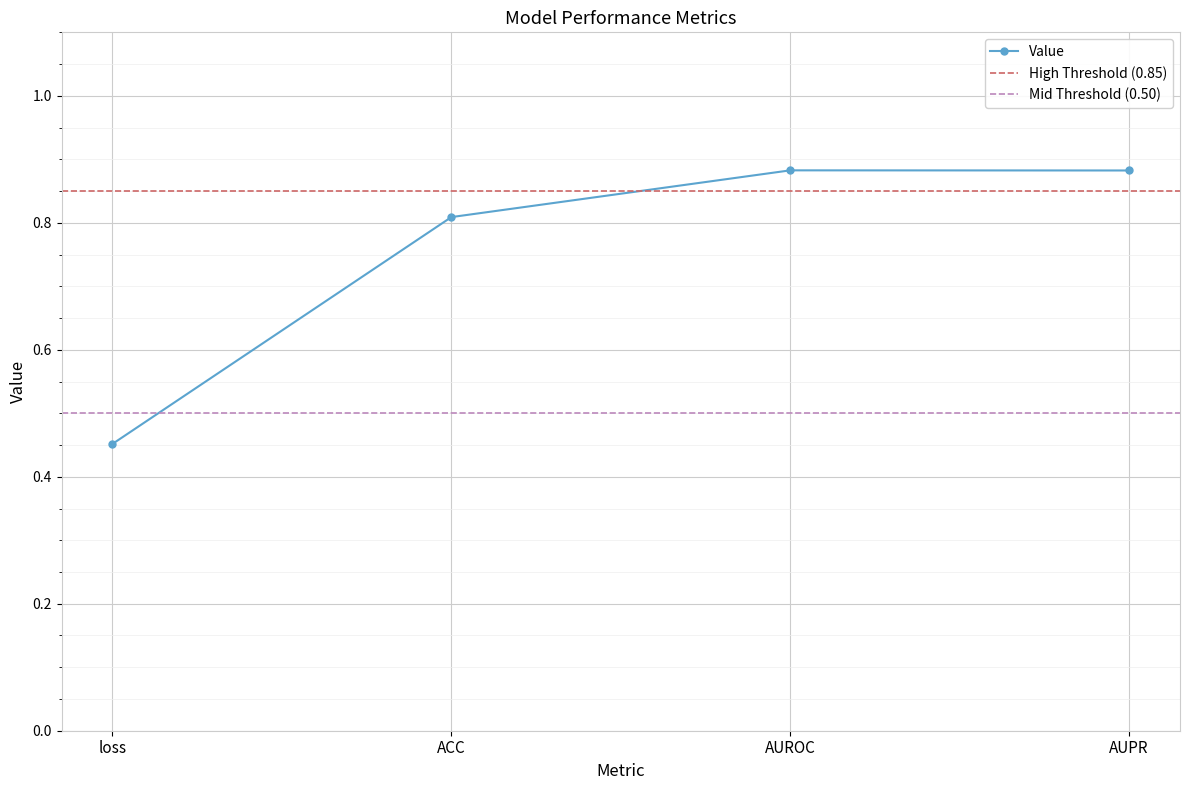

What is the maximum value shown in the chart?

0.9